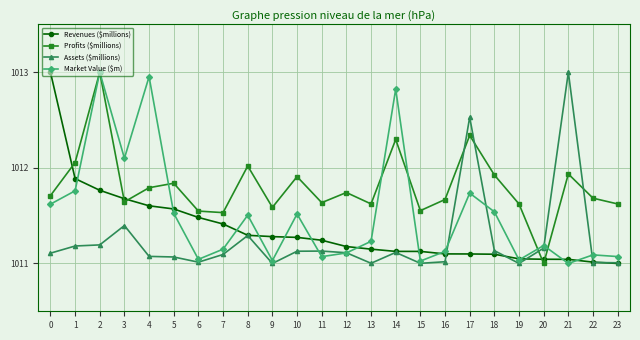

At which category is the sum across all series the highest?

2